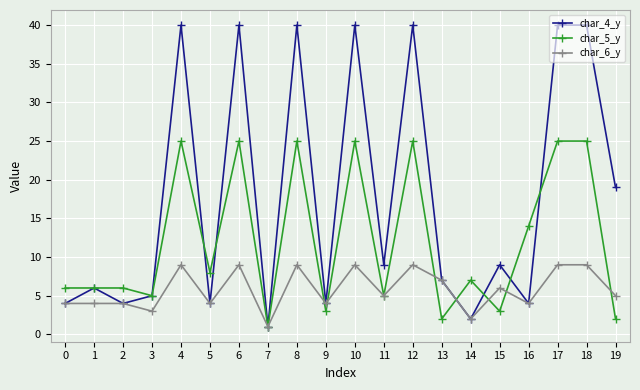

Is it true that char_4_y equals 4 at 2?

True